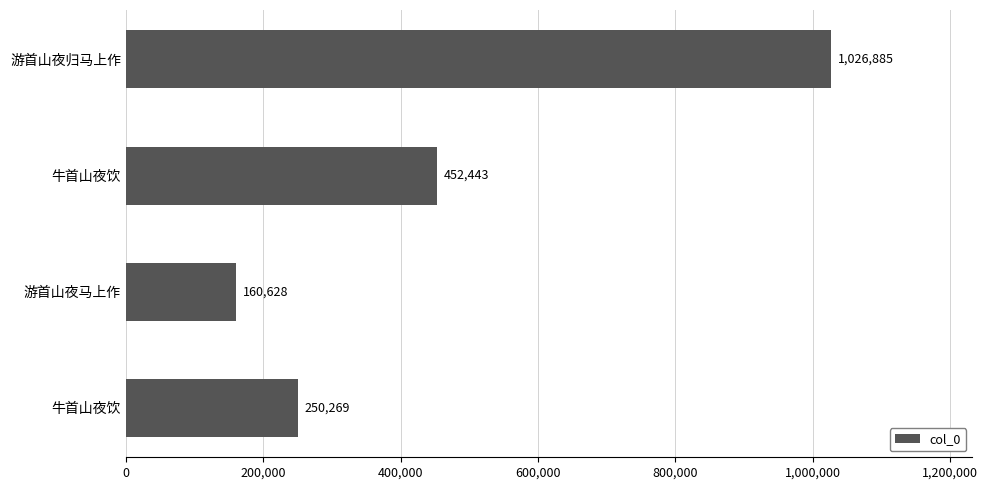

How many categories are shown in the chart?

4